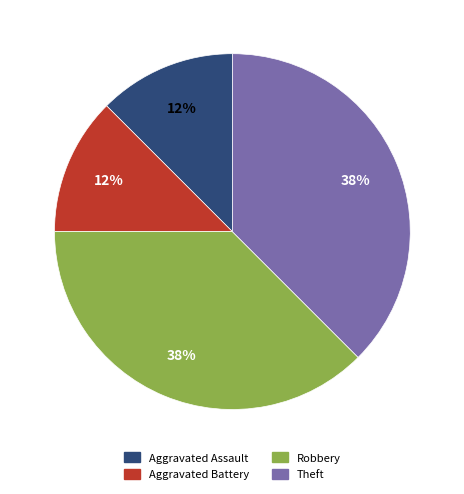

To the nearest percent, what is the average slice percentage?

25%